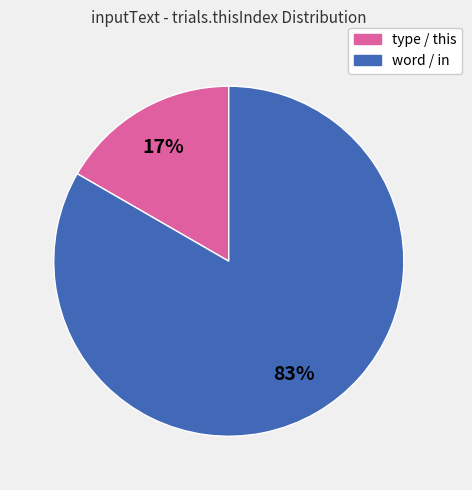

To the nearest percent, what is the average slice percentage?

50%